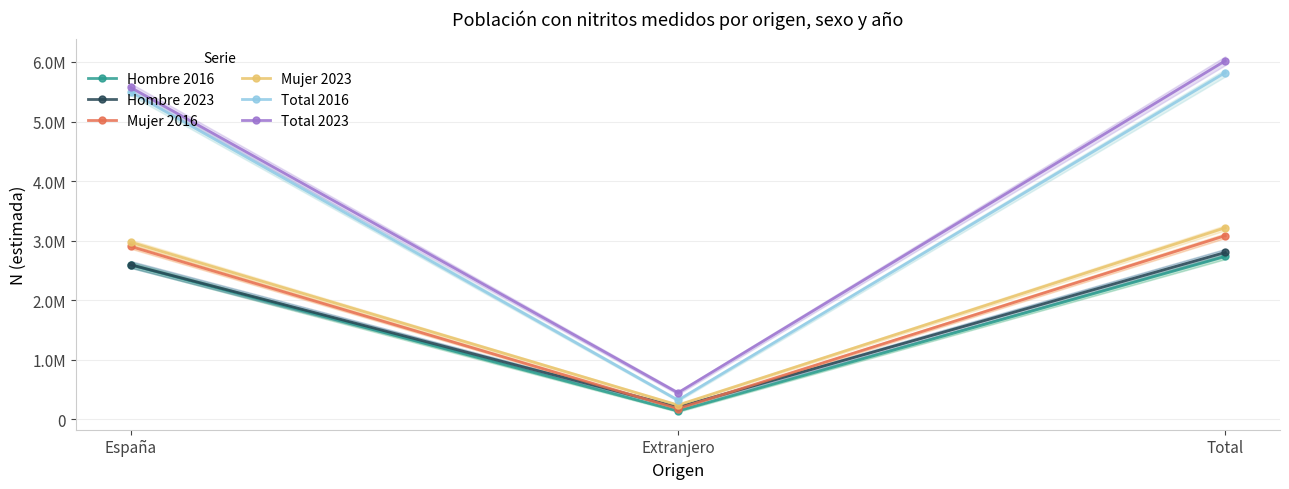

What is the sum of all Total 2023 values?

12038358